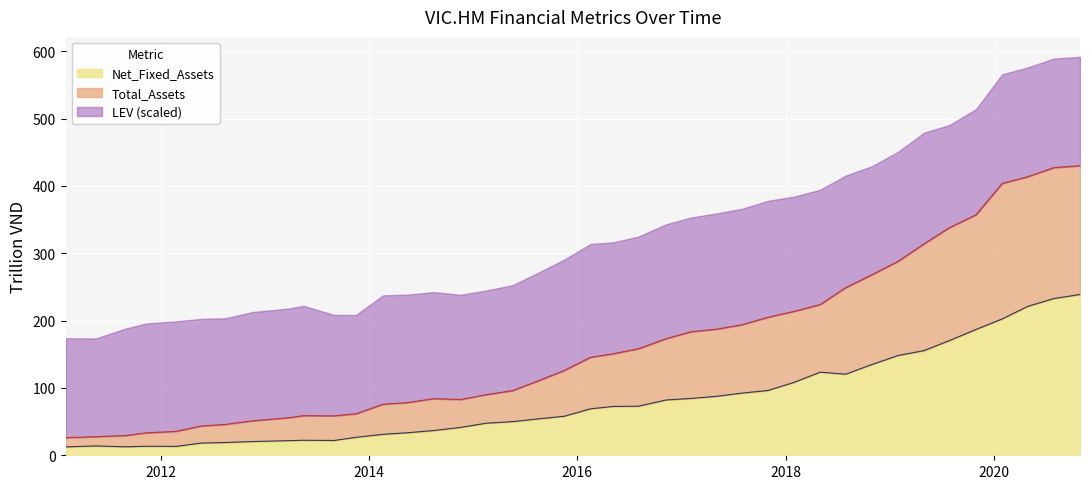

What is the lowest value of the Net_Fixed_Assets series?

12.5